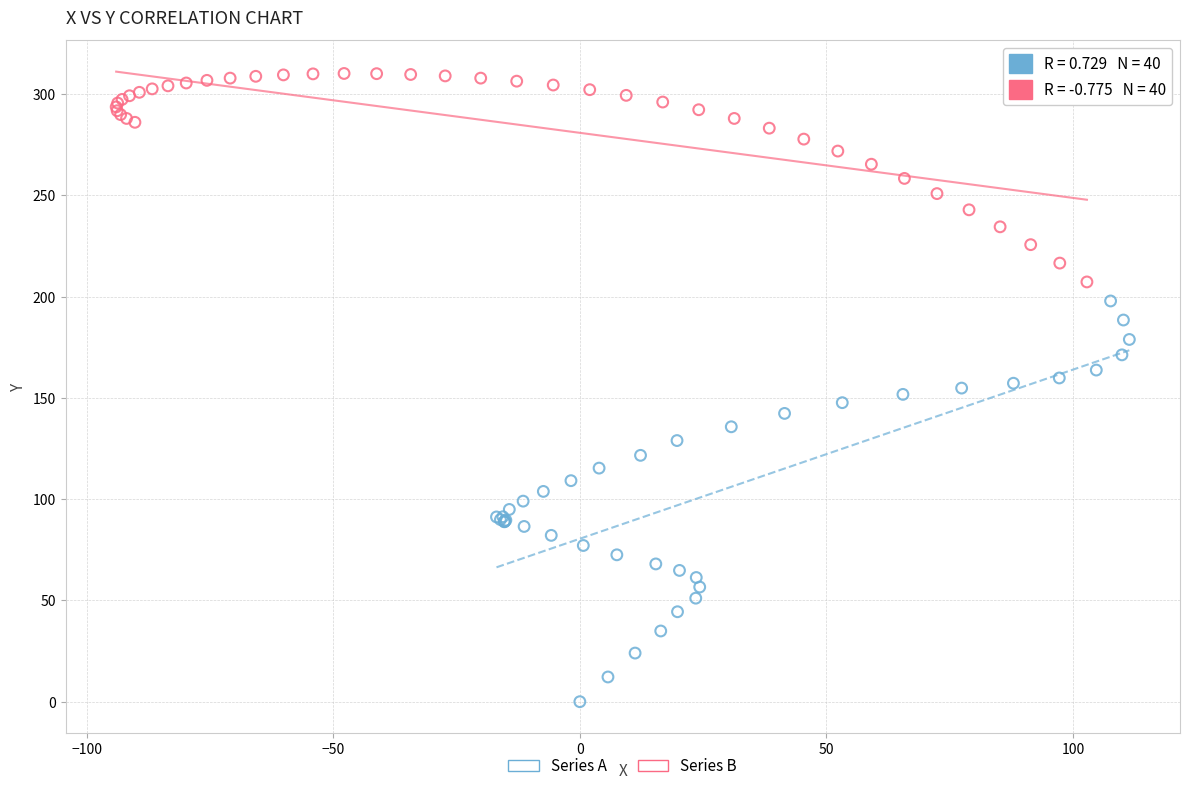

Which series contains the highest Y value?

Series B